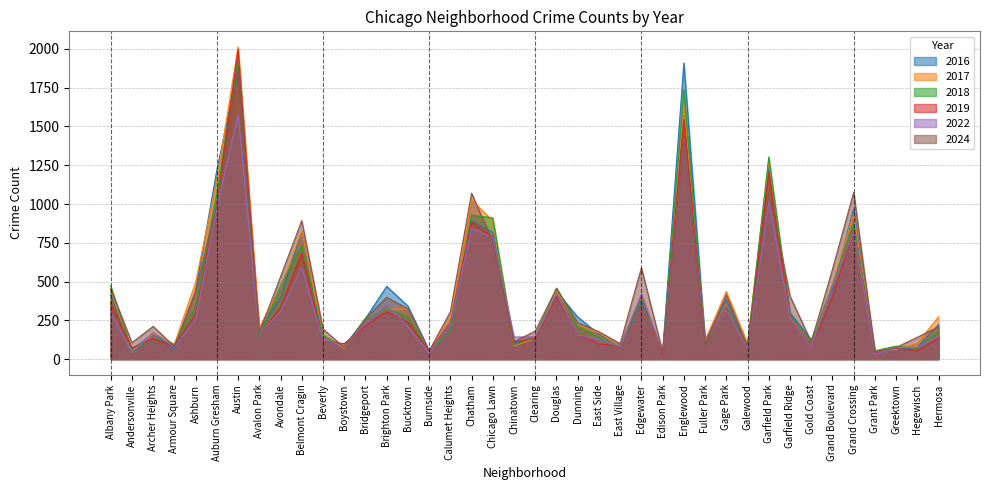

What are all the series names shown in the legend?

2016, 2017, 2018, 2019, 2022, 2024